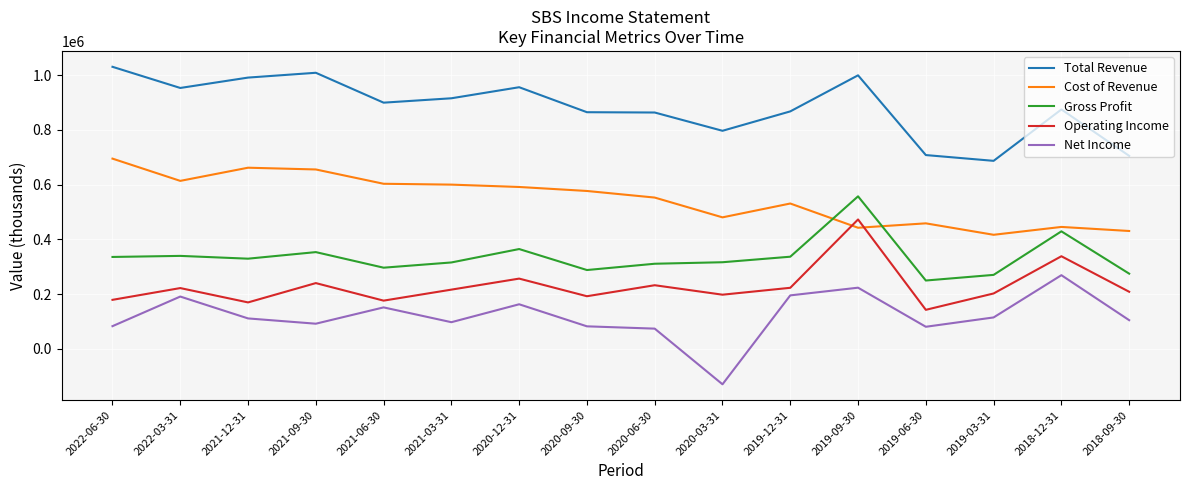

List the series in order of their peak value, lowest first.

Net Income, Operating Income, Gross Profit, Cost of Revenue, Total Revenue